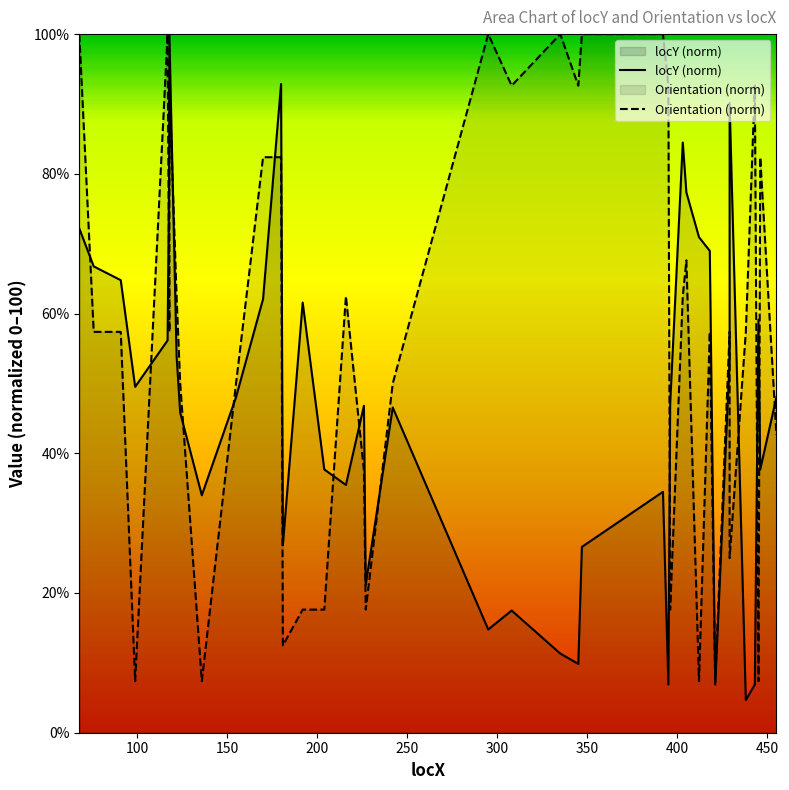

List the series in order of their peak value, lowest first.

locY, Orientation